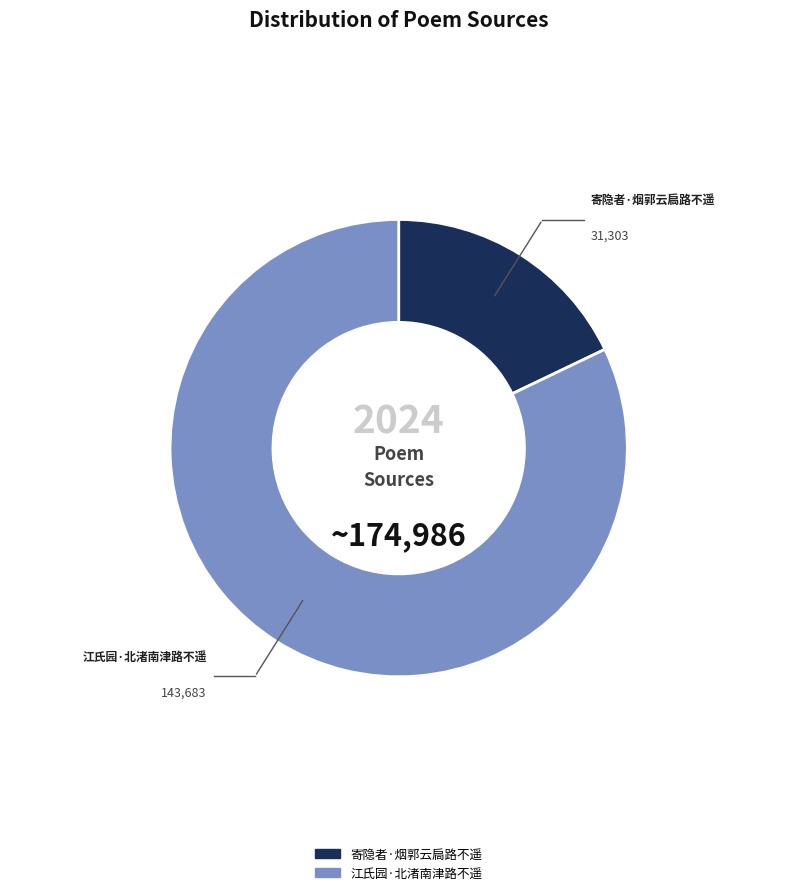

Which has a higher value, 寄隐者·烟郭云扃路不遥 or 江氏园·北渚南津路不遥?

江氏园·北渚南津路不遥